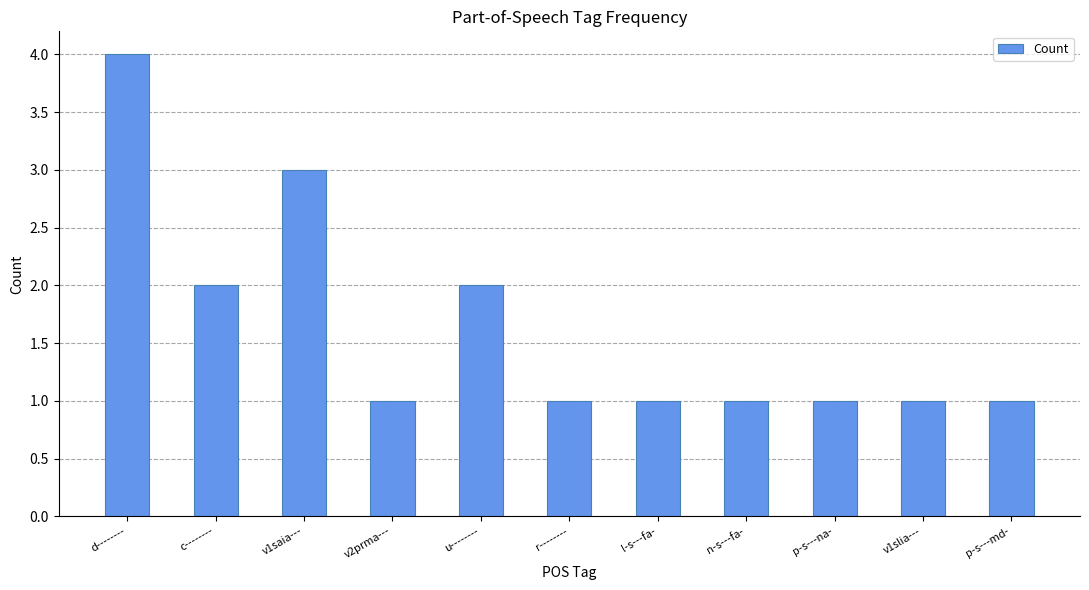

What is the greatest value displayed?

4